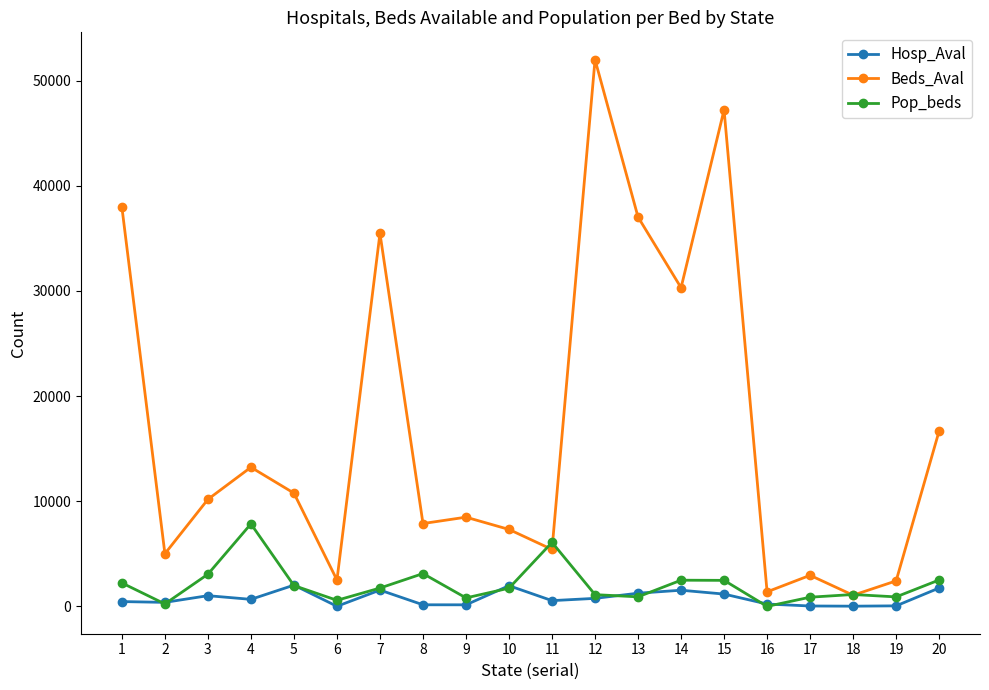

How many data points in Pop_beds are less than 1746?

10